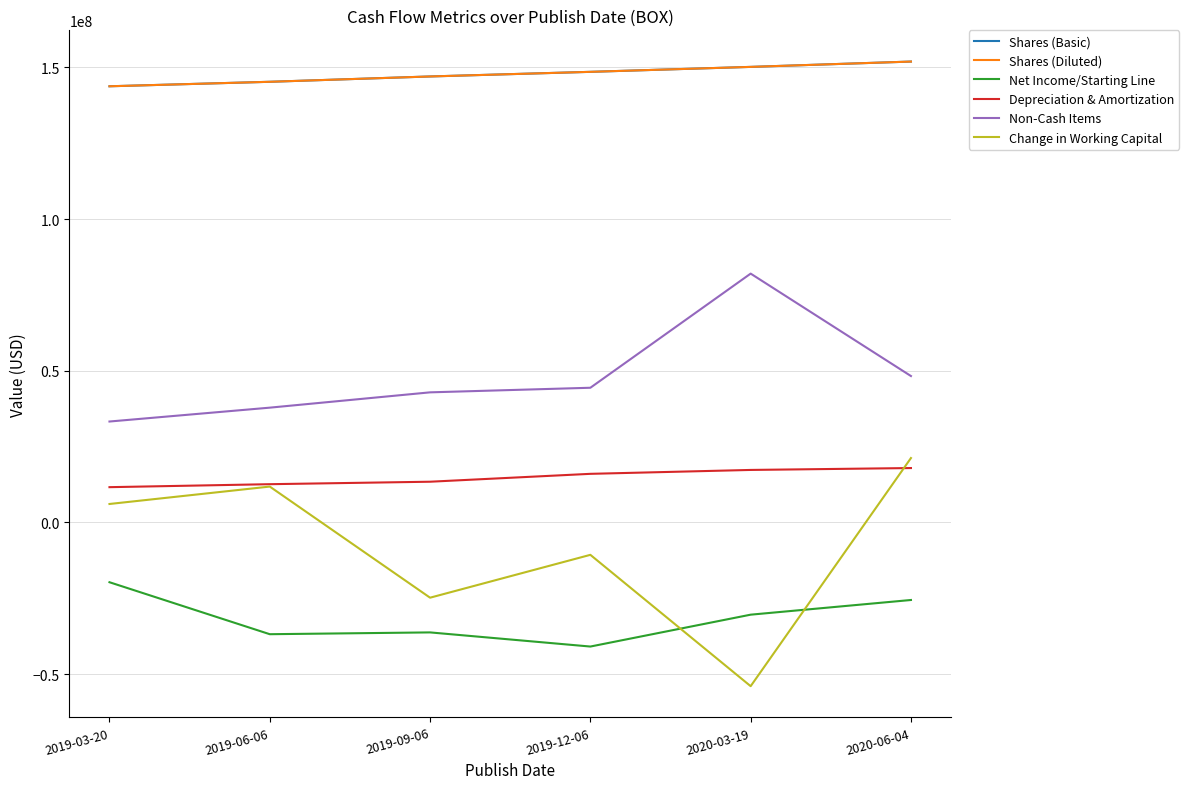

Does the chart display data point markers on the line(s)?

No